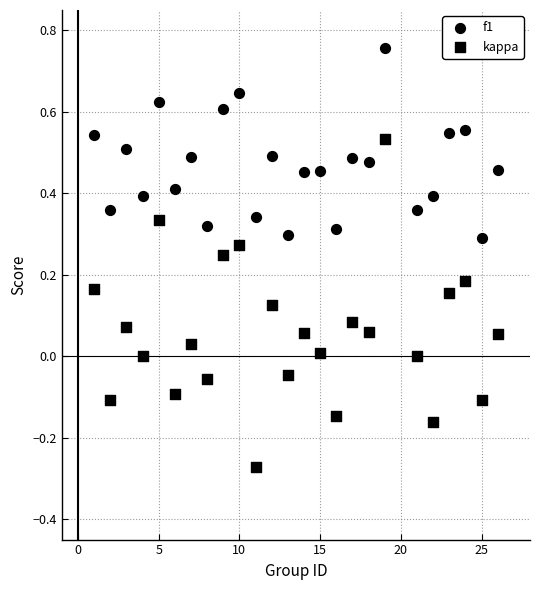

How many points are shown in the scatter plot?

50